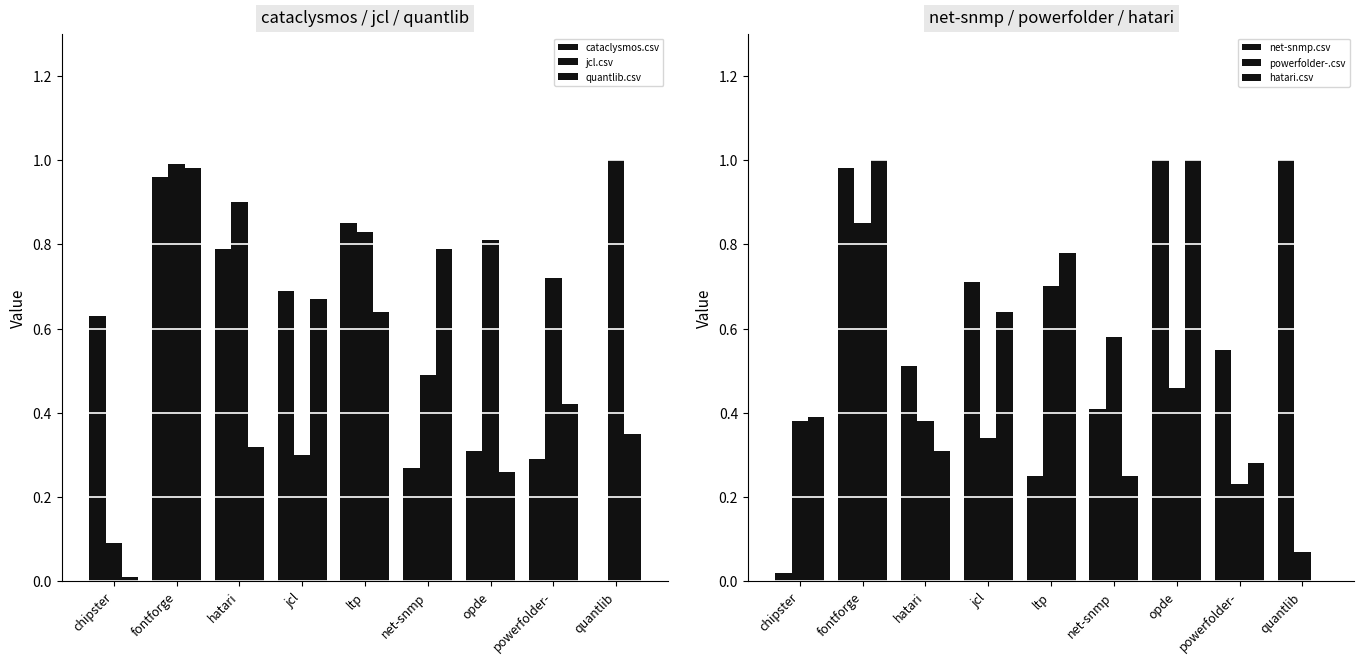

Are the bars grouped side by side (vs. stacked)?

Yes